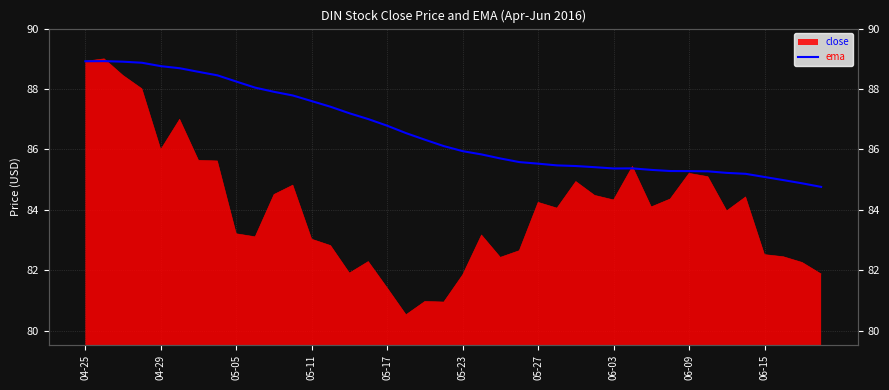

How many categories are shown in the chart?

40